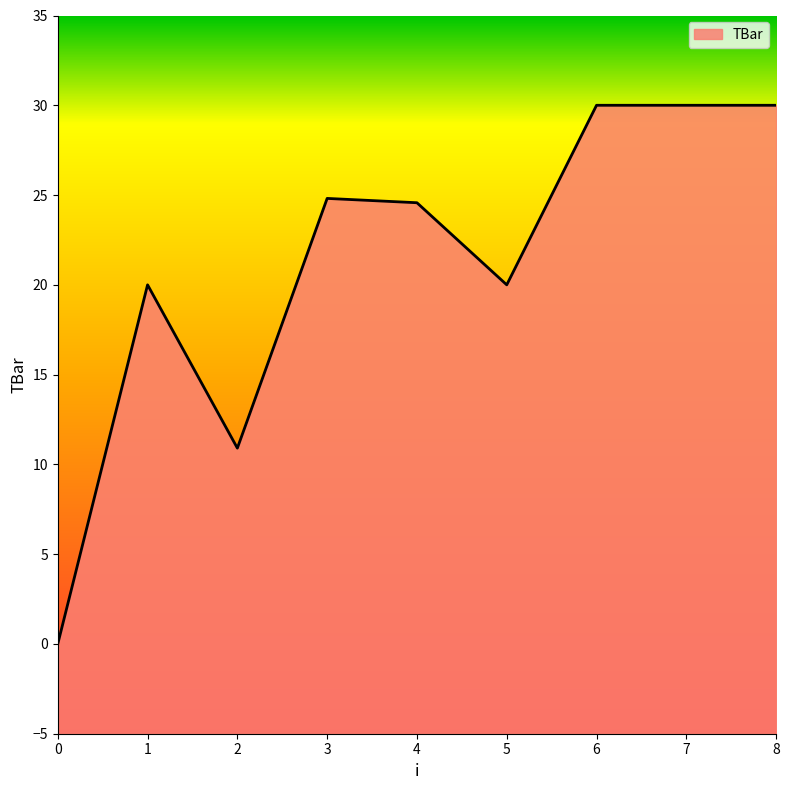

Rank the categories by value from highest to lowest.

6, 7, 8, 3, 4, 1, 5, 2, 0